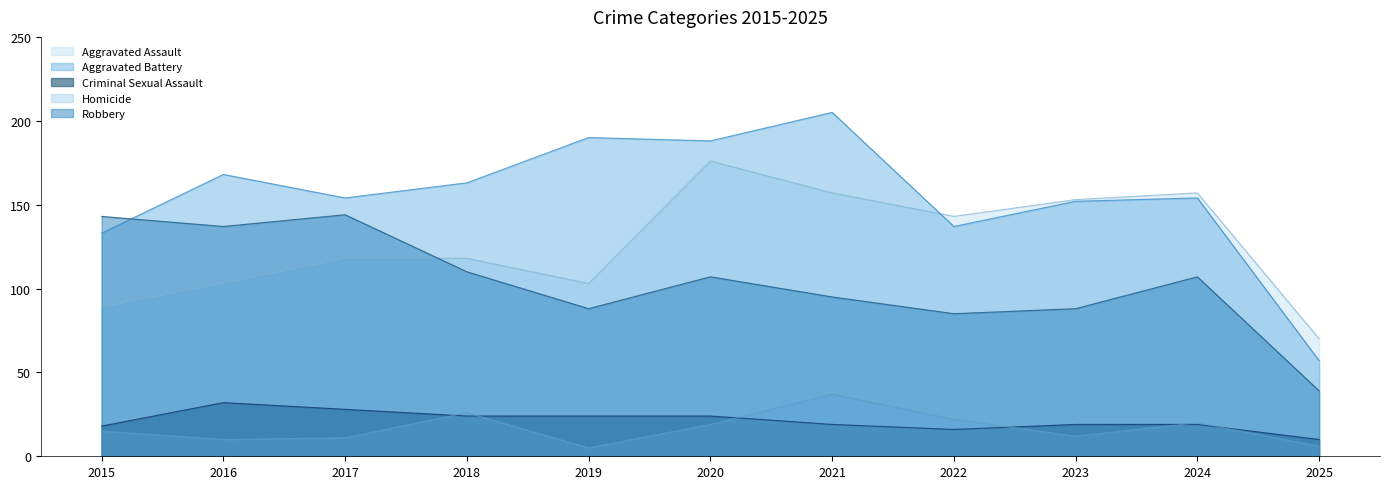

Between 2016 and 2019, which series saw the biggest shift?

Robbery